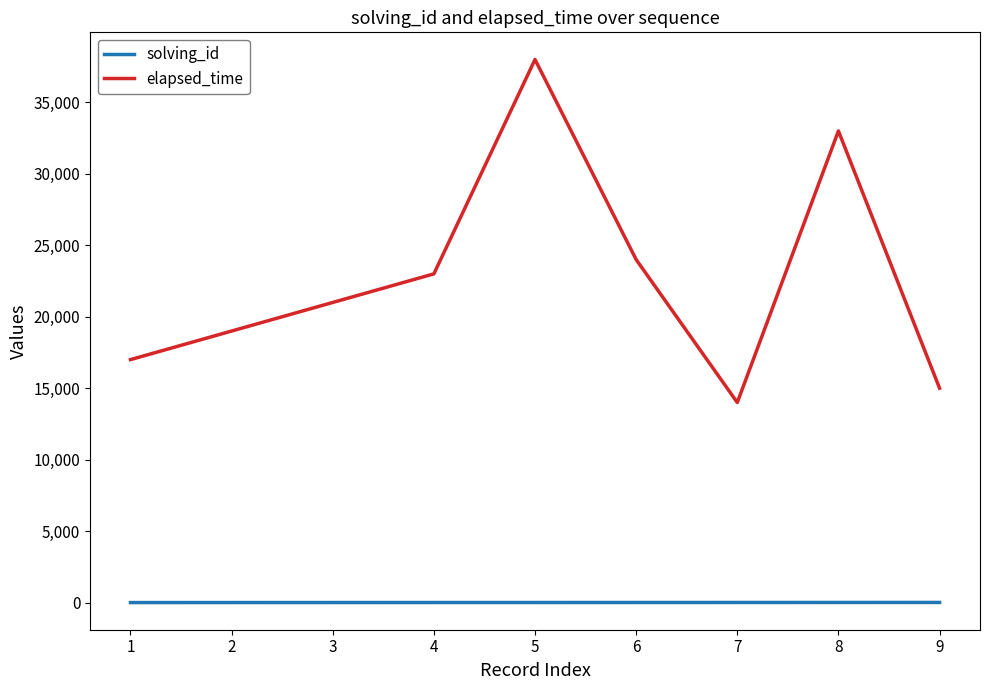

Between 2 and 6, which series saw the biggest shift?

elapsed_time